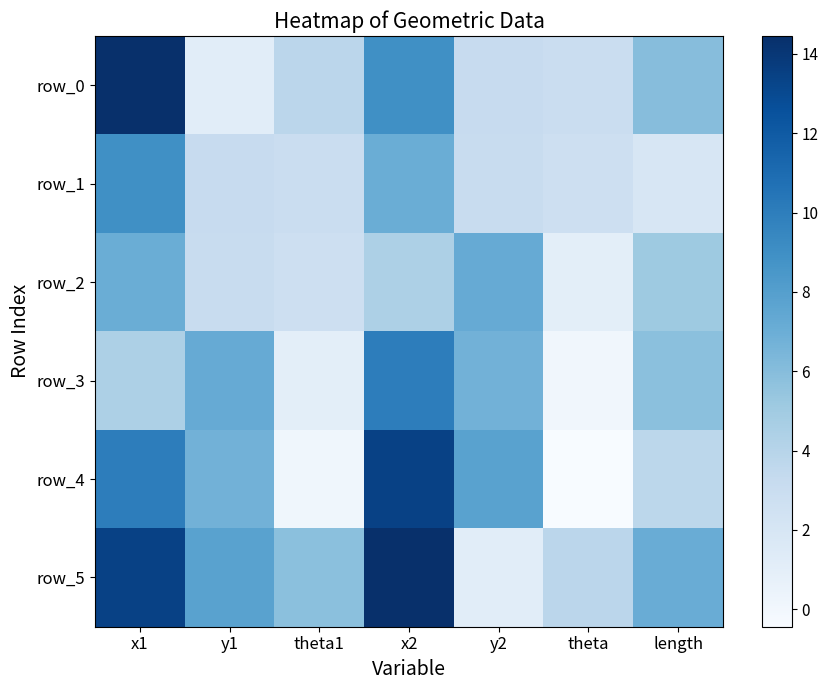

Reading right to left, list all the values displayed in this chart.

row_0: length=6.0	theta=3.0	y2=3.2	x2=9.0	theta1=3.8	y1=1.2	x1=14.5
row_1: length=2.0	theta=2.8	y2=3.1	x2=7.0	theta1=3.0	y1=3.2	x1=9.0
row_2: length=5.1	theta=1.1	y2=7.2	x2=4.4	theta1=2.8	y1=3.1	x1=7.0
row_3: length=5.8	theta=0.1	y2=6.7	x2=10.0	theta1=1.1	y1=7.2	x1=4.4
row_4: length=3.7	theta=-0.4	y2=7.8	x2=13.4	theta1=0.1	y1=6.7	x1=10.0
row_5: length=7.1	theta=3.8	y2=1.2	x2=14.5	theta1=5.8	y1=7.8	x1=13.4